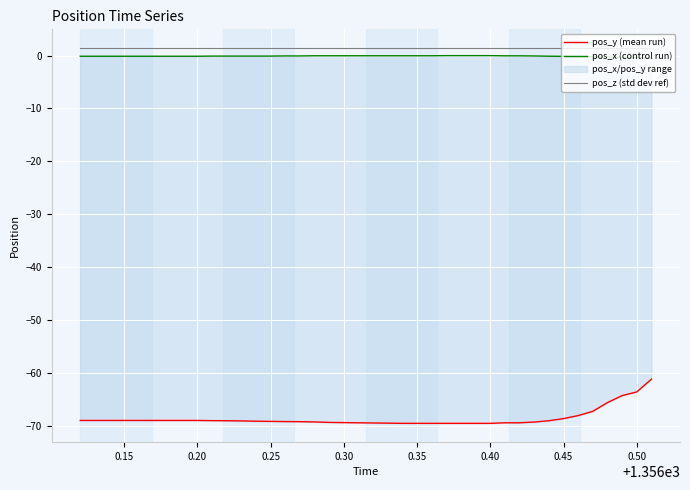

How many lines are shown in the chart?

3